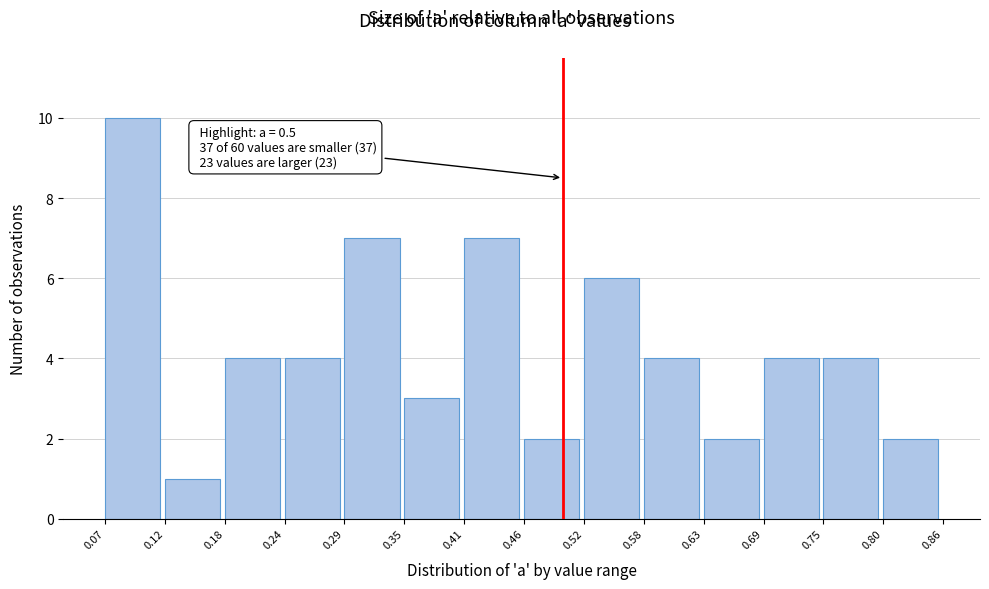

Over which range of the x-axis is the bar tallest?

0.07 to 0.12